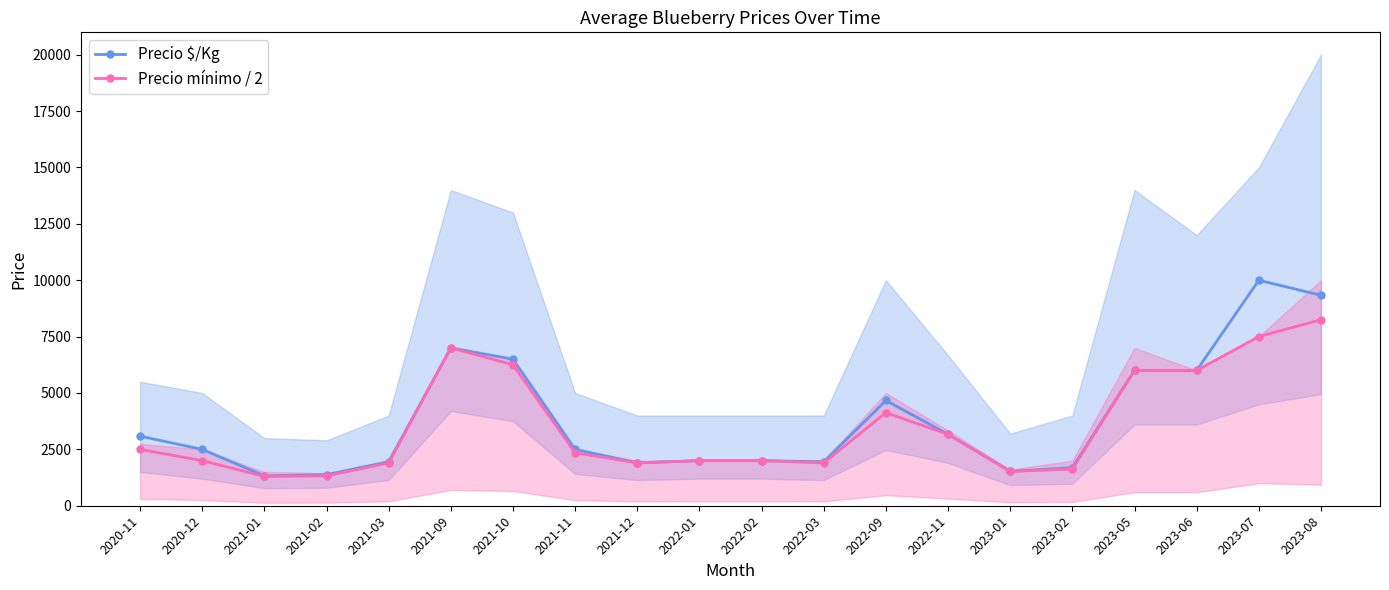

List the series in order of their overall mean, lowest first.

Precio mínimo / 2, Precio $/Kg